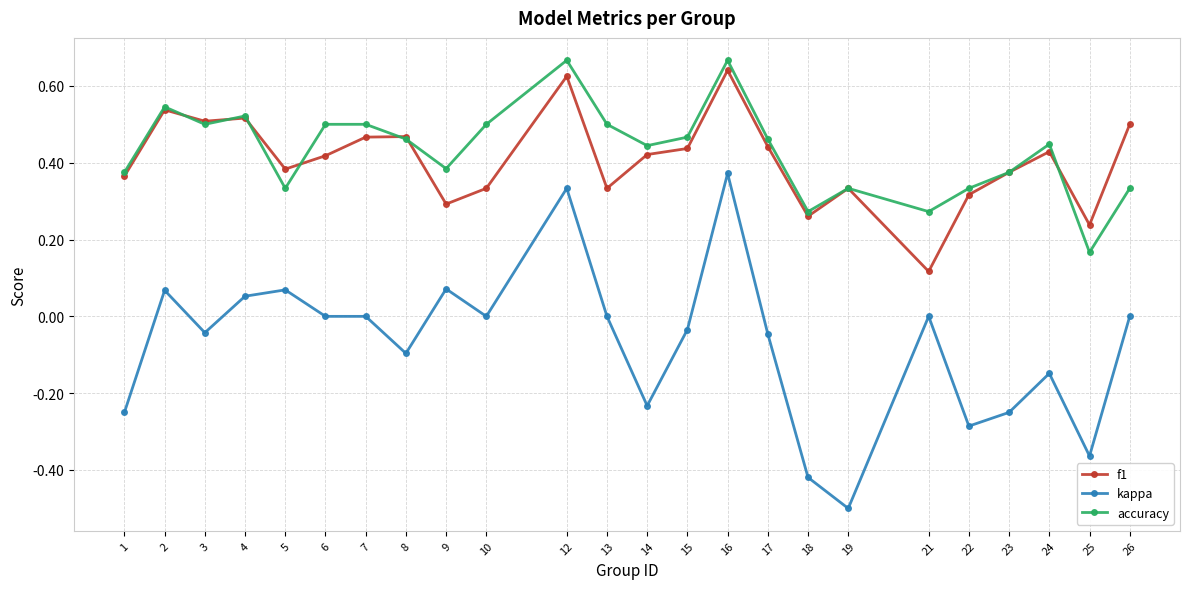

Which series has the largest range (max minus min)?

kappa